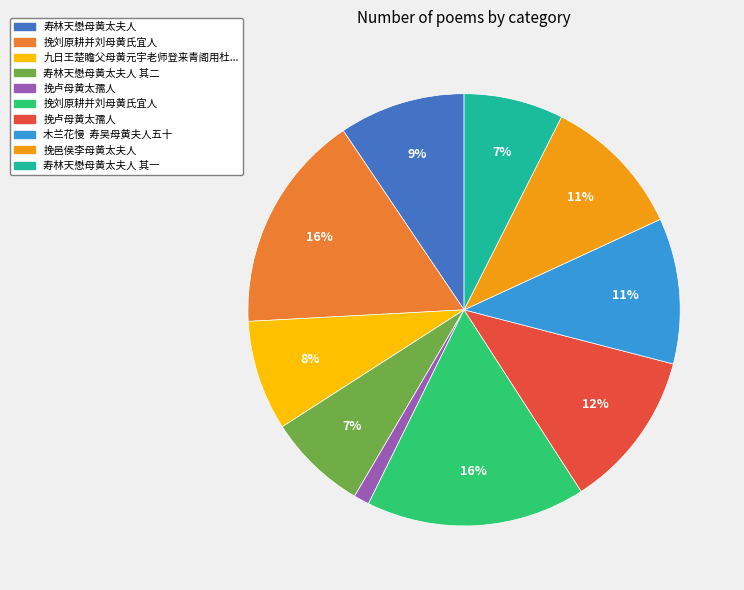

To the nearest percent, what is the difference between the largest and smallest slice percentages?

15%